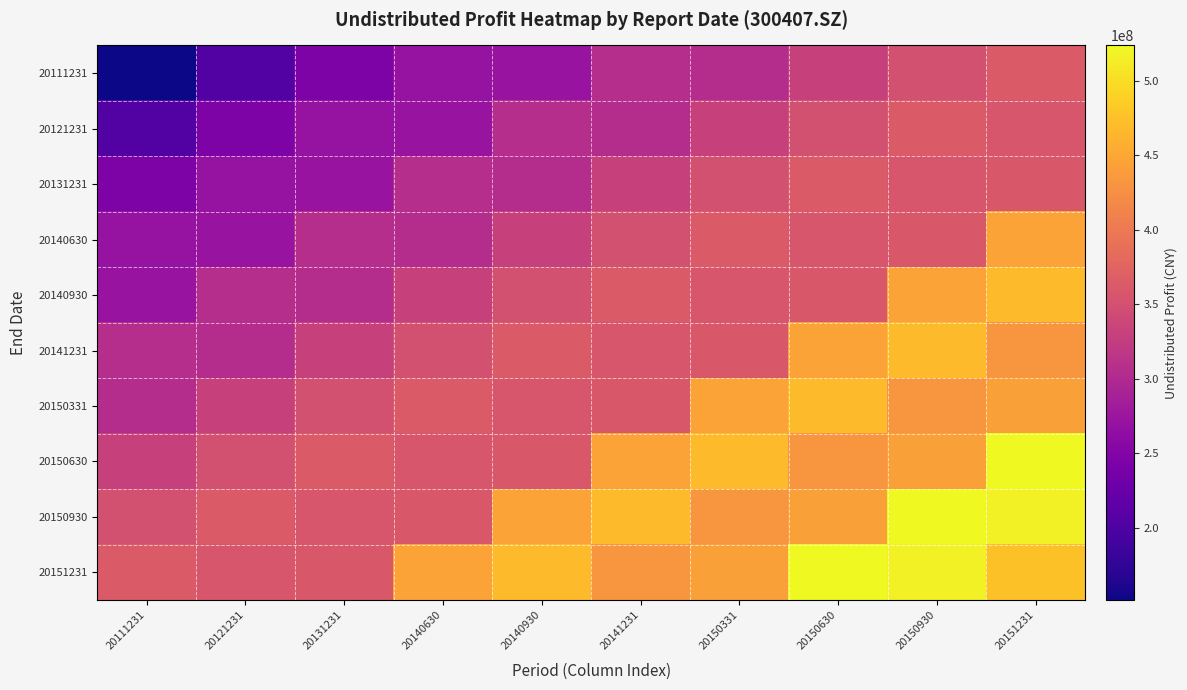

What is the smallest value displayed?

151483516.6